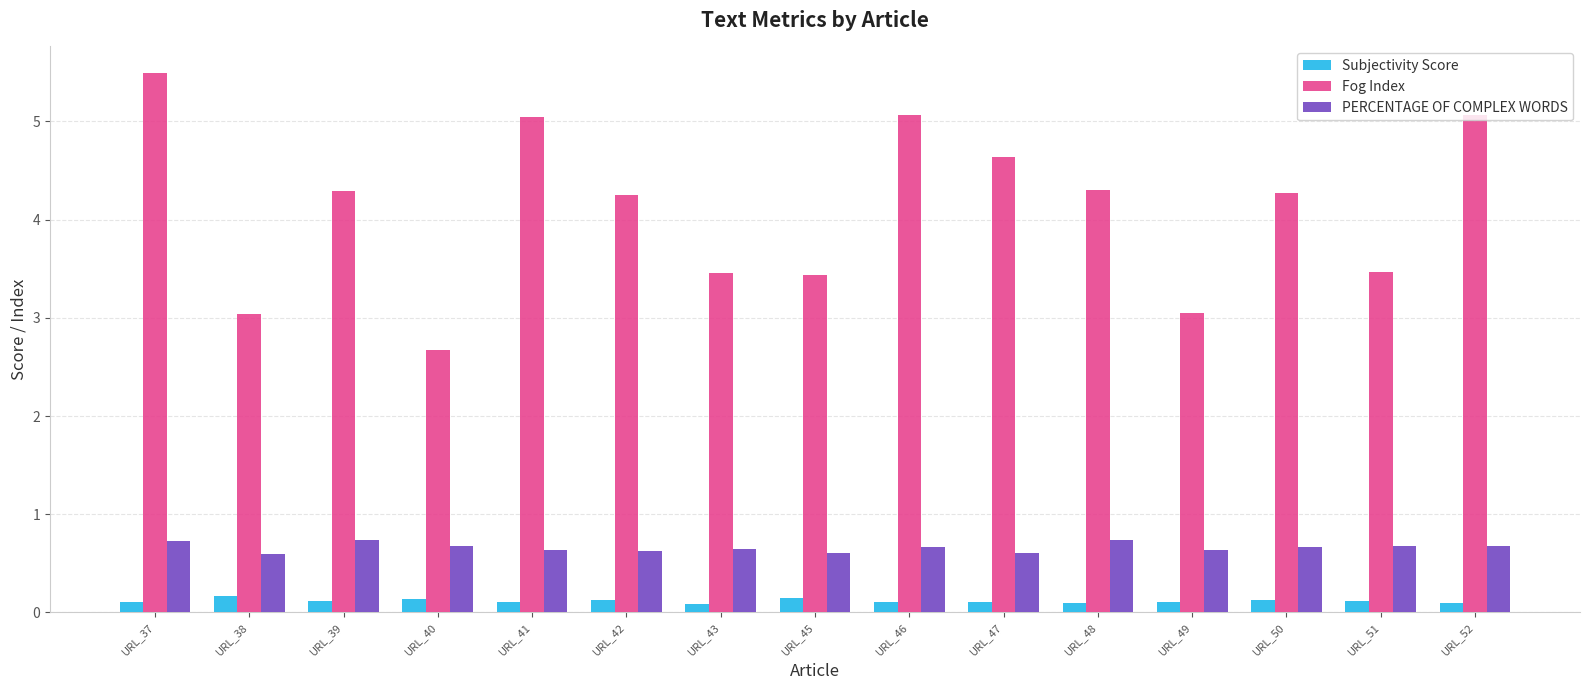

Is the value of PERCENTAGE OF COMPLEX WORDS at URL_46 greater than the value of Fog Index at URL_49?

No